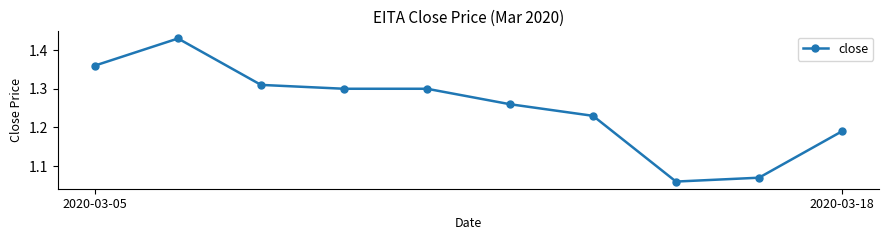

What is the sum of all values?

12.5